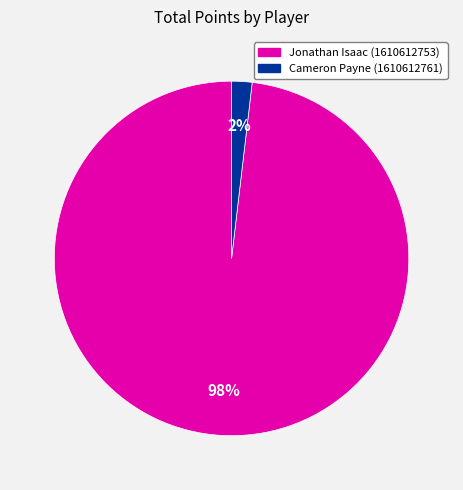

Between Cameron Payne (1610612761) and Jonathan Isaac (1610612753), which is larger?

Jonathan Isaac (1610612753)